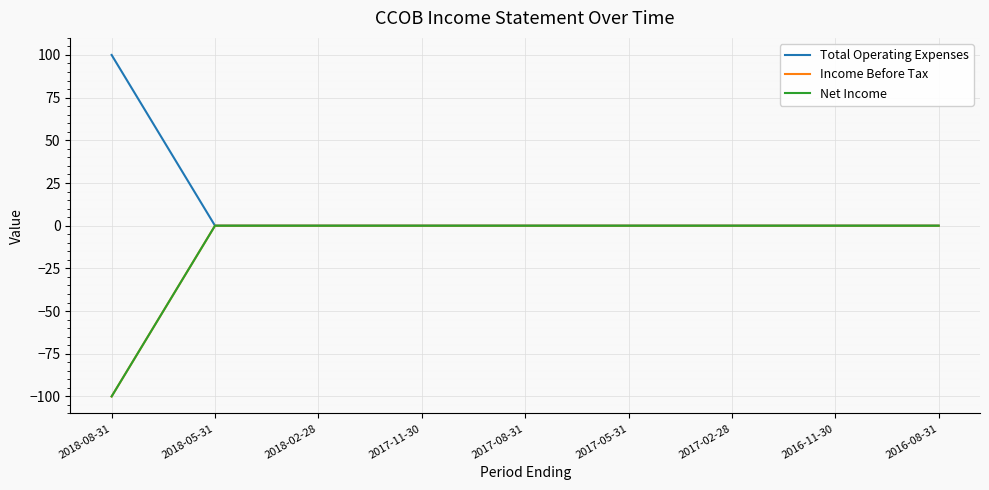

What is the difference between the maximum and minimum values in the Net Income series?

100